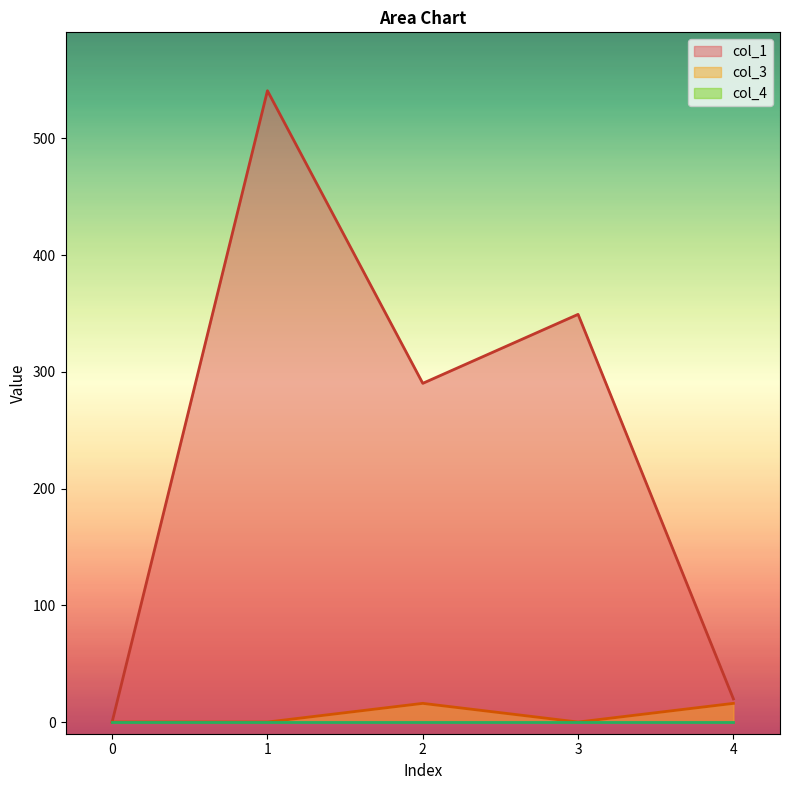

What is the difference between the second highest and minimum values in the col_1 series?

349.2